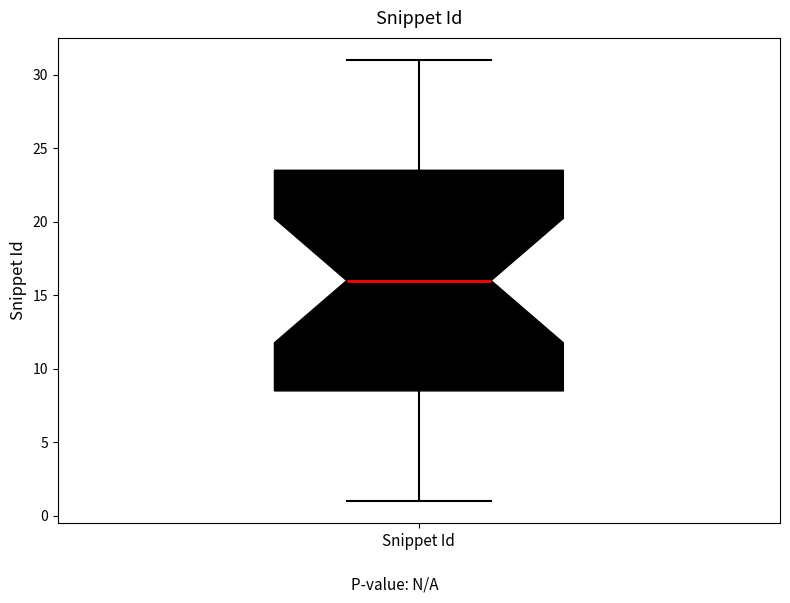

Read this box plot against the y-axis: the position of the median line, the range covered by the box, and the ends of both whiskers. The values are not printed on the chart, so give them approximately, as read against the axis.

median 16.0, box 8.5 to 23.5, whiskers 1.0 to 31.0